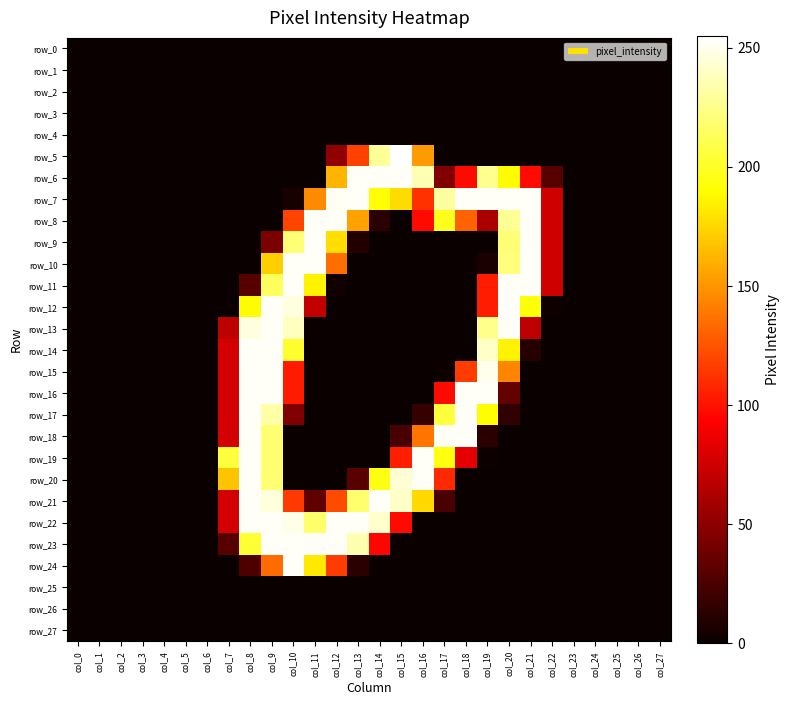

Which series changed the most between col_8 and col_21?

row_7